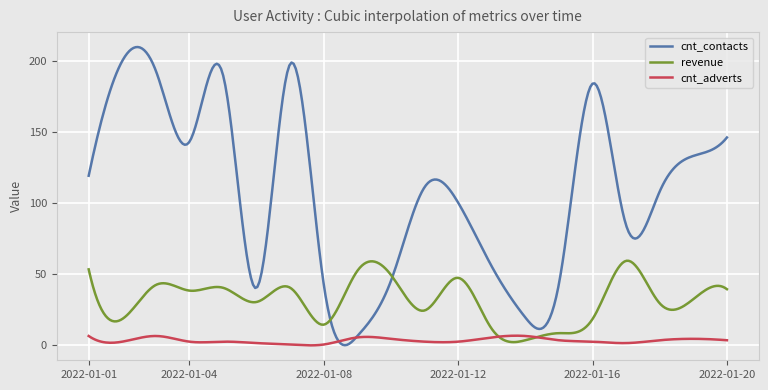

What is the greatest value displayed?

209.8